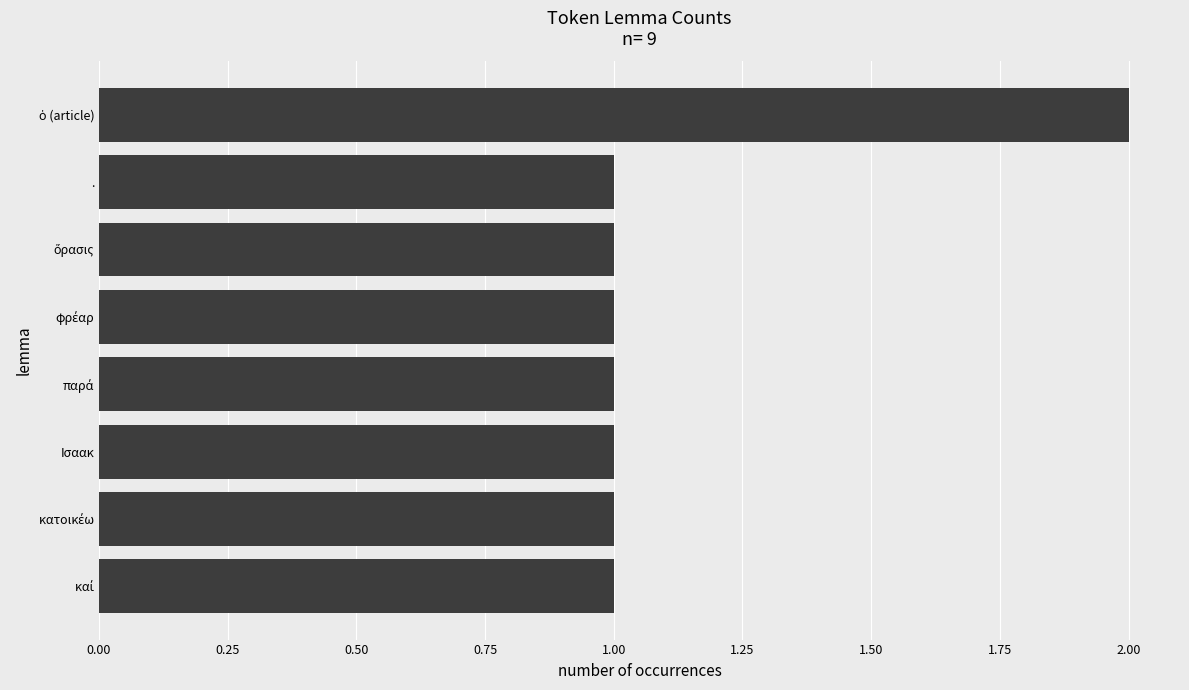

Is it true that the value at Ισαακ is 1?

True